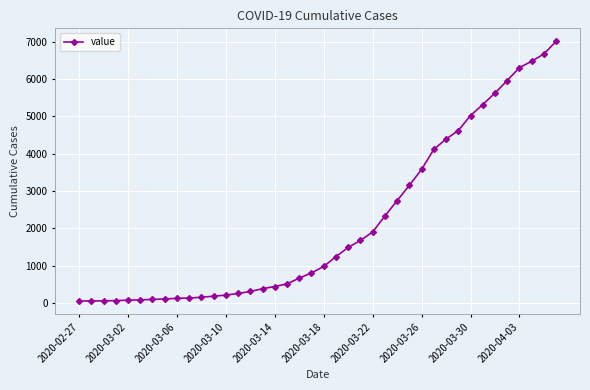

What is the greatest value displayed?

7015